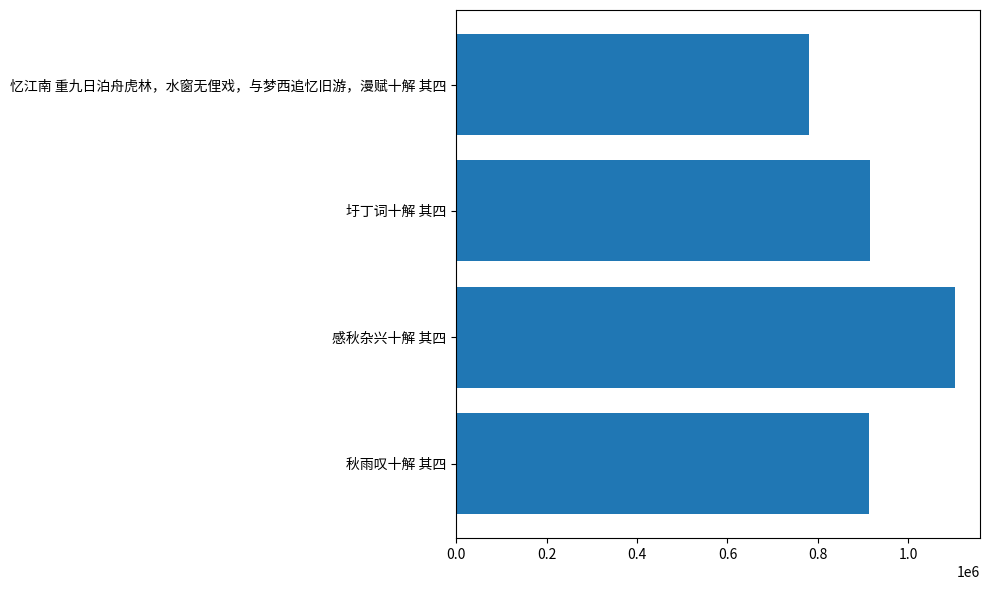

What is the difference between the values at 秋雨叹十解 其四 and 忆江南 重九日泊舟虎林，水窗无俚戏，与梦西追忆旧游，漫赋十解 其四?

132822